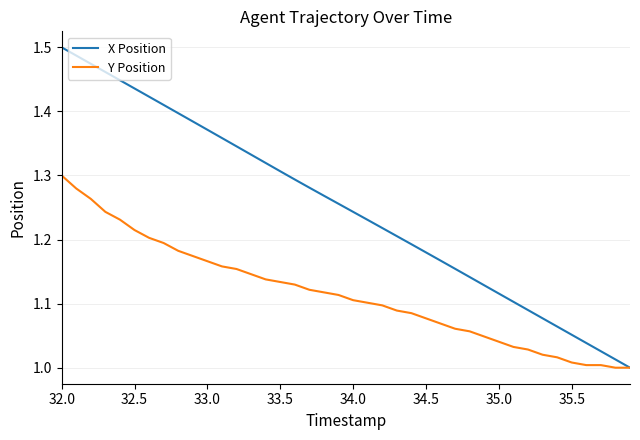

Which series has the widest spread of values?

X Position